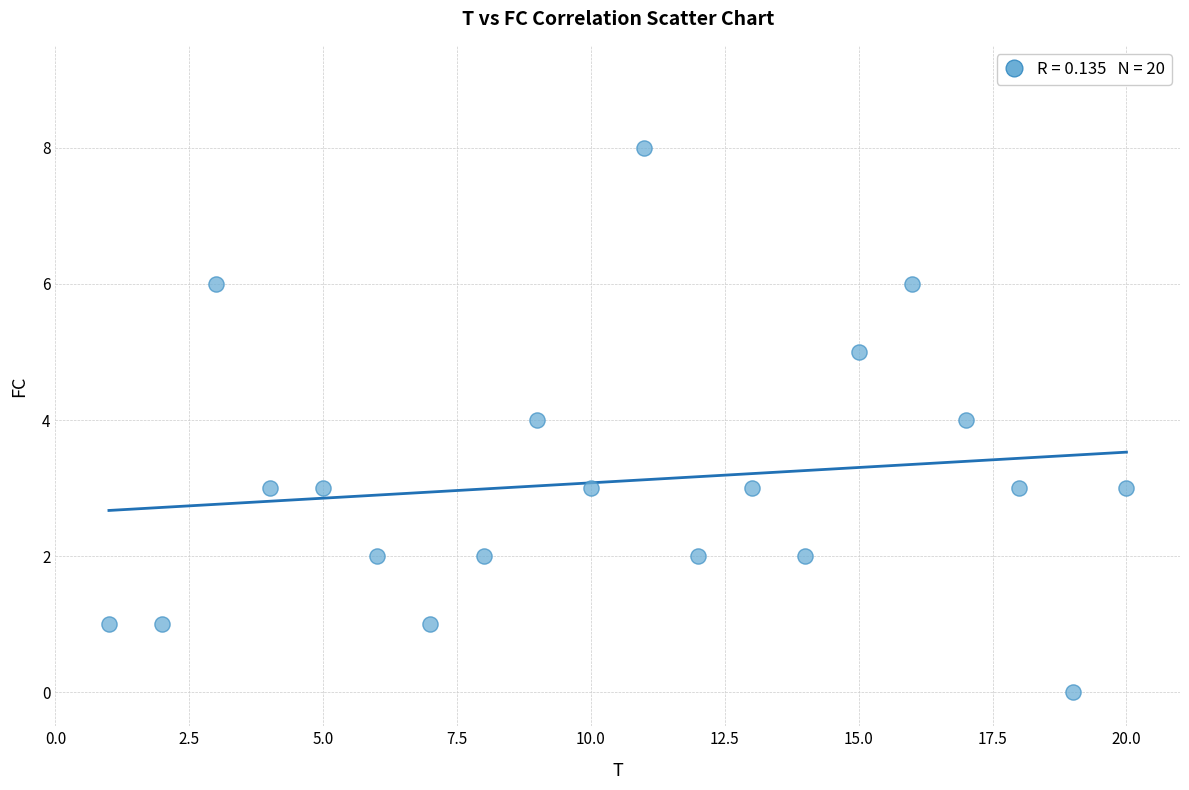

What is the range of Y values (max minus min)?

8